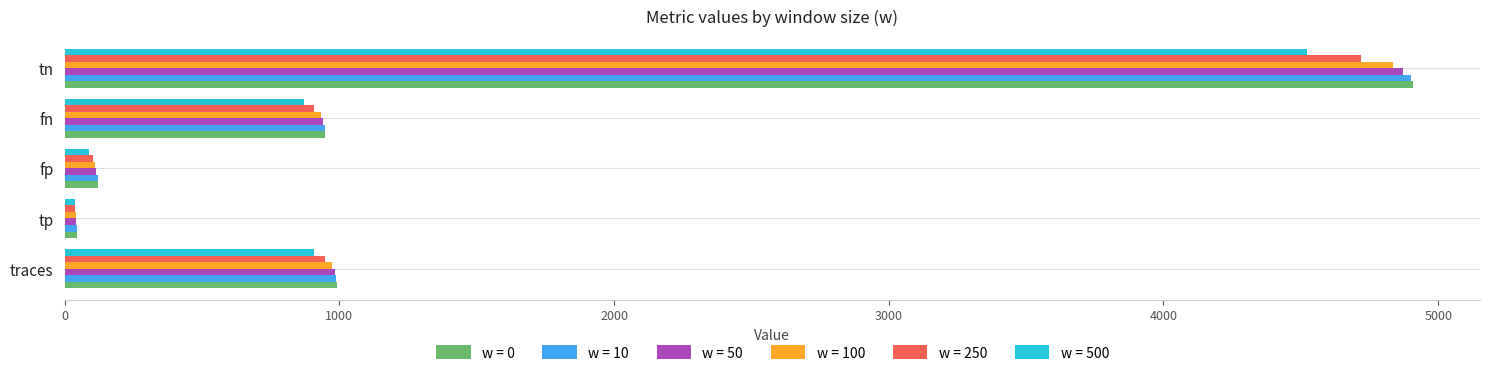

At how many categories does at least one series exceed 475?

3